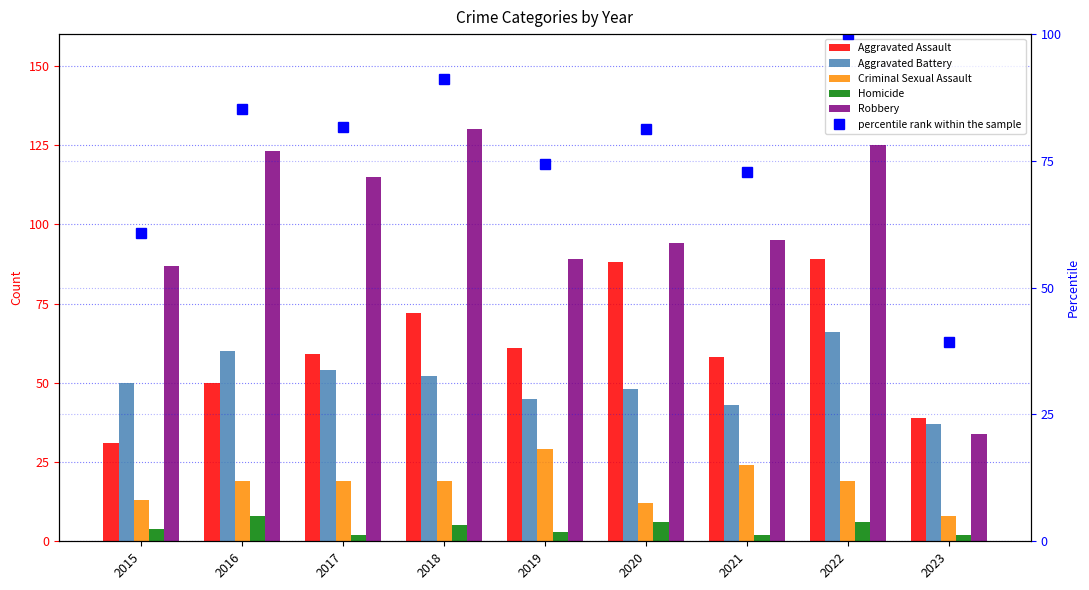

What is the value of the Robbery bar at the 5th from the left?

89.0